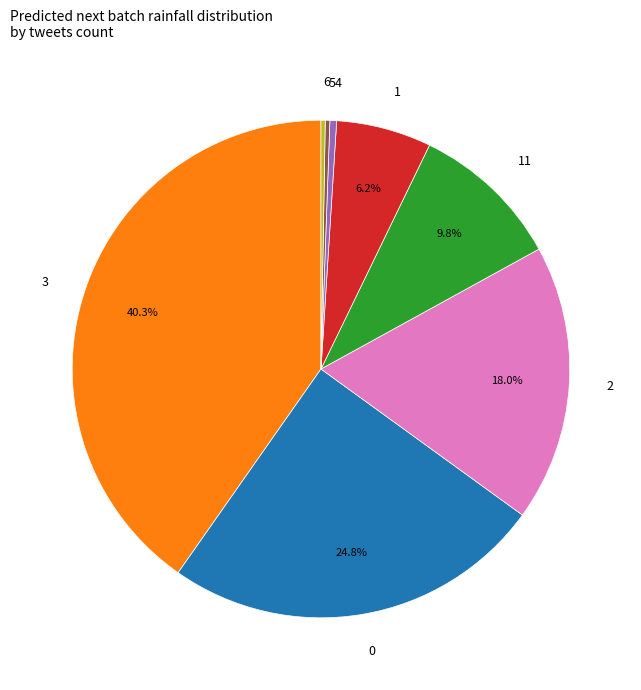

Is there a majority slice in this chart?

No